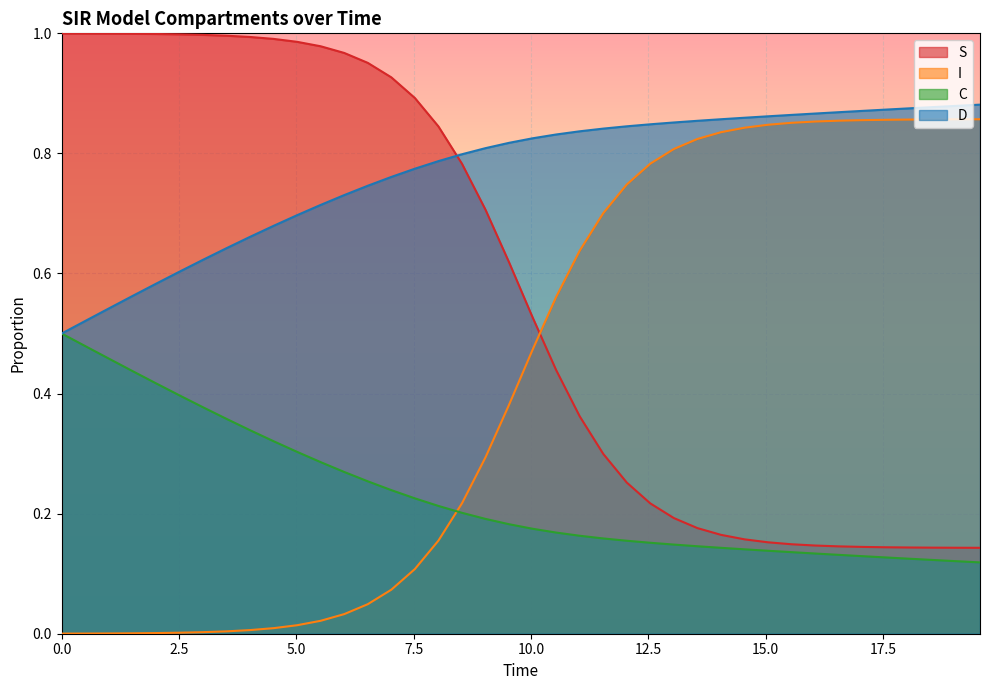

How many times do S and D cross each other?

1